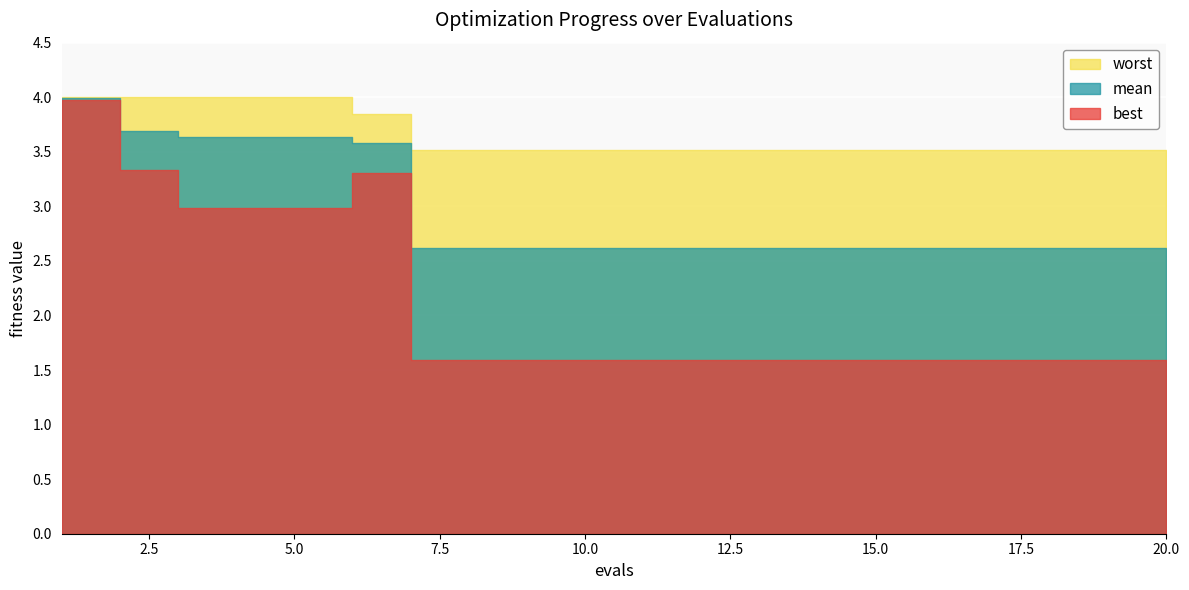

How many series are shown in this chart?

3